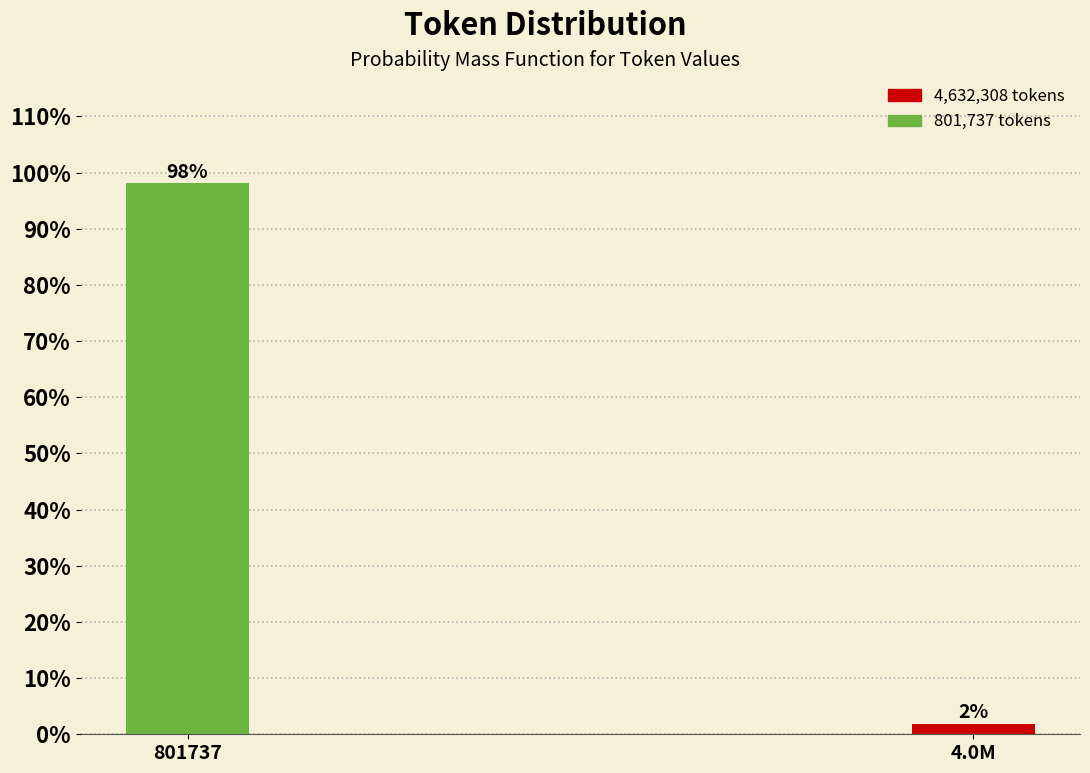

Which has a higher value, 801737 or 4.0M?

801737